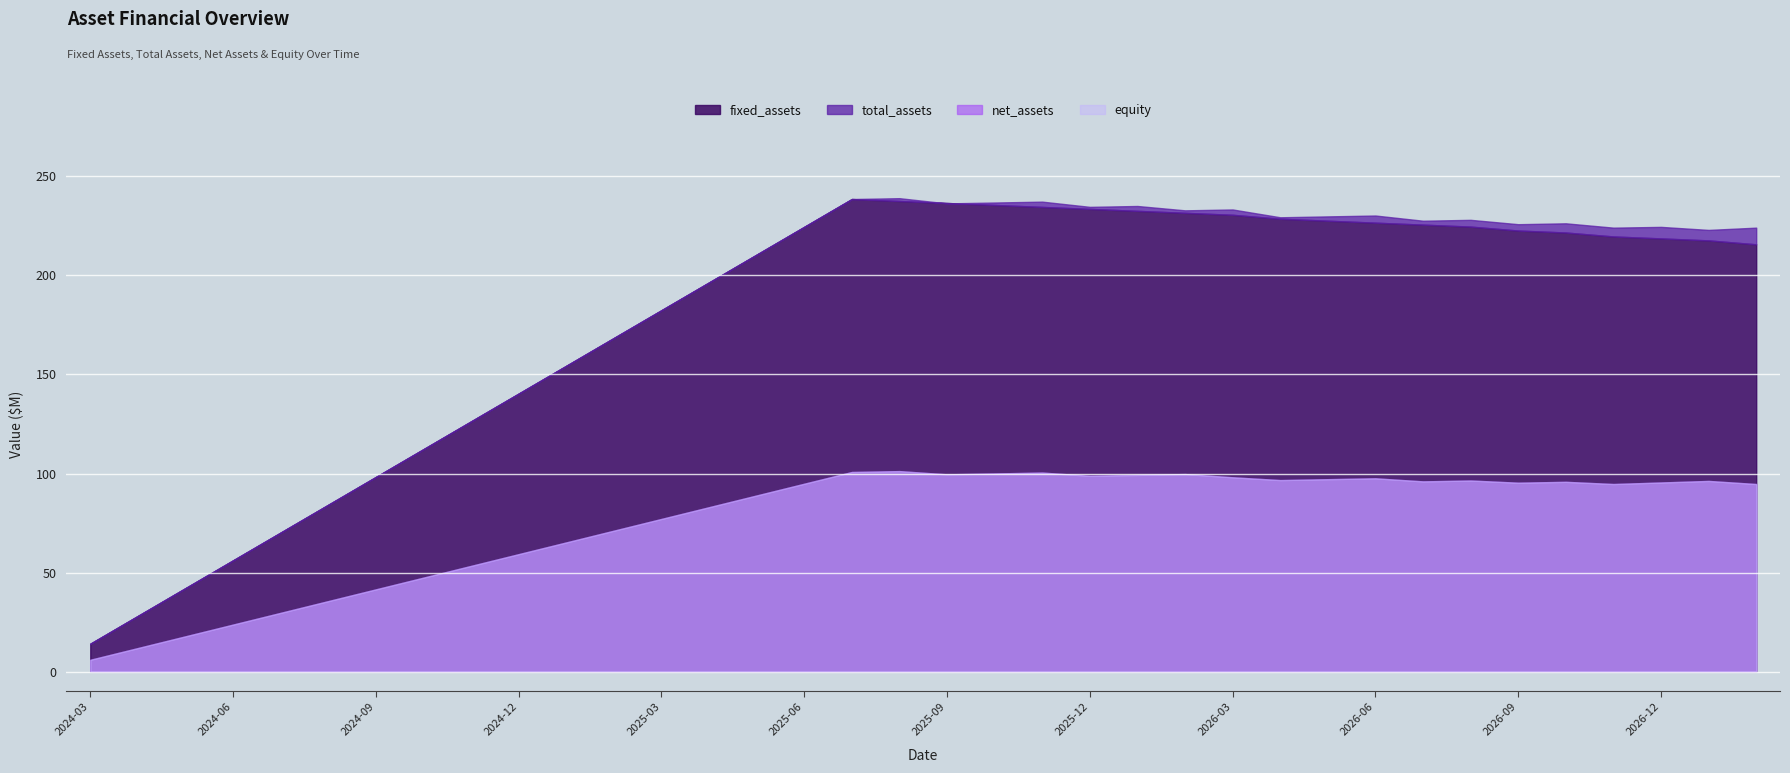

Is it true that net_assets equals 164.5 at 2026-03?

False